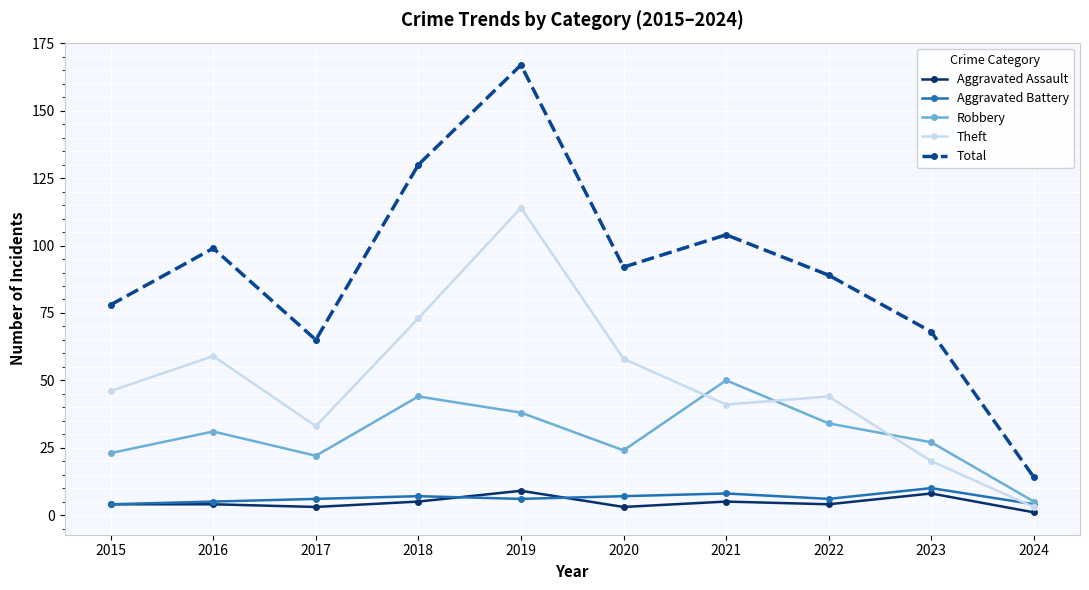

At how many categories does at least one series exceed 163?

1